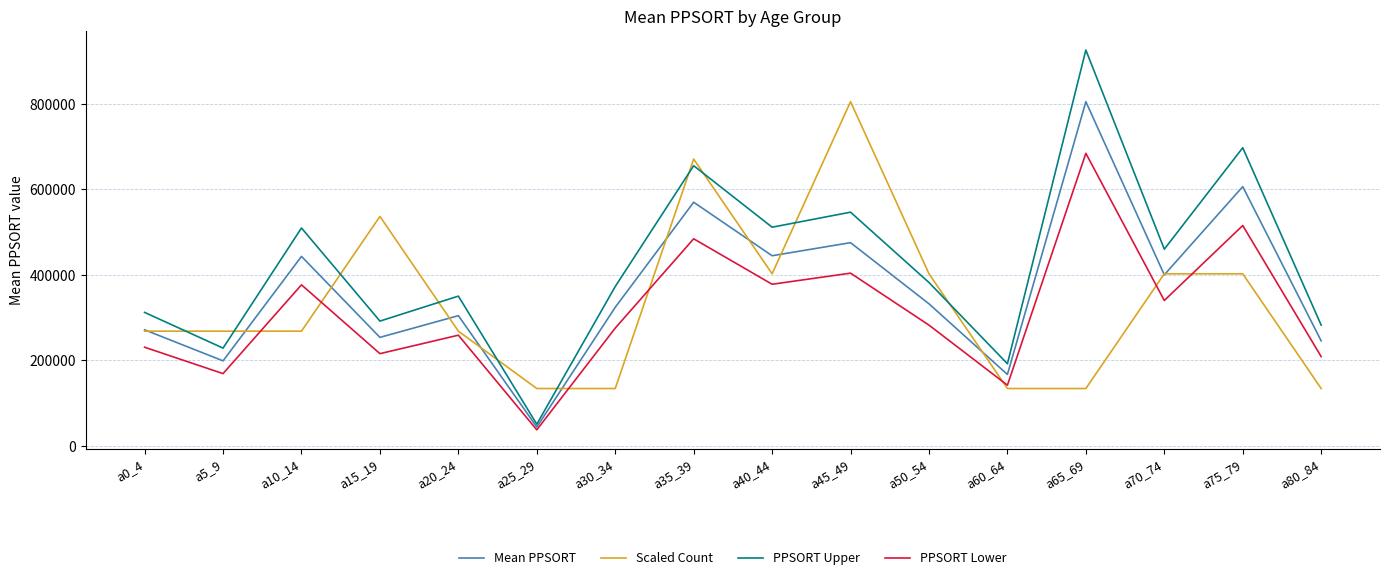

What is the greatest value displayed?

925869.6